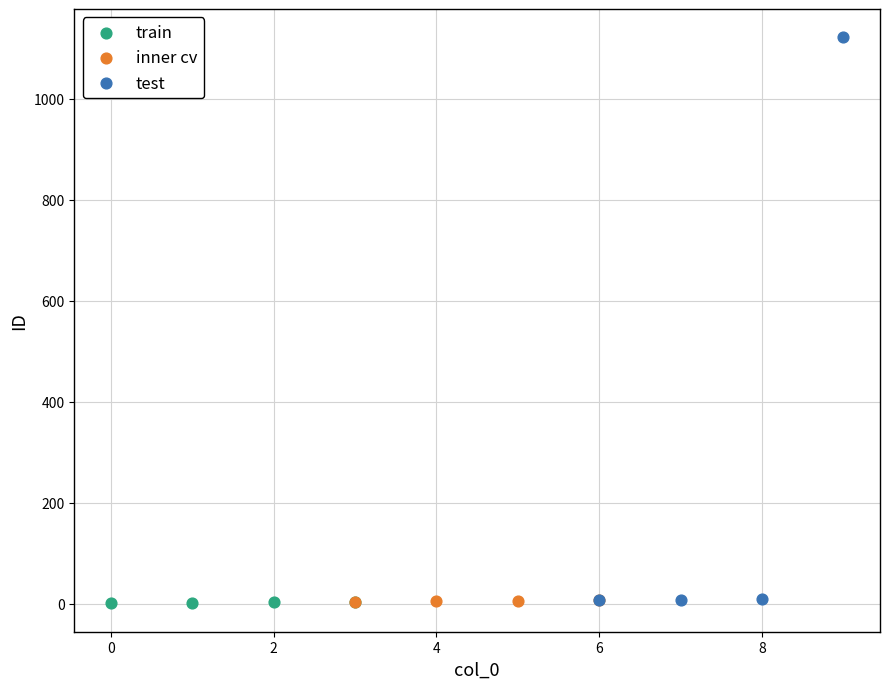

Which series reaches the maximum Y coordinate?

test